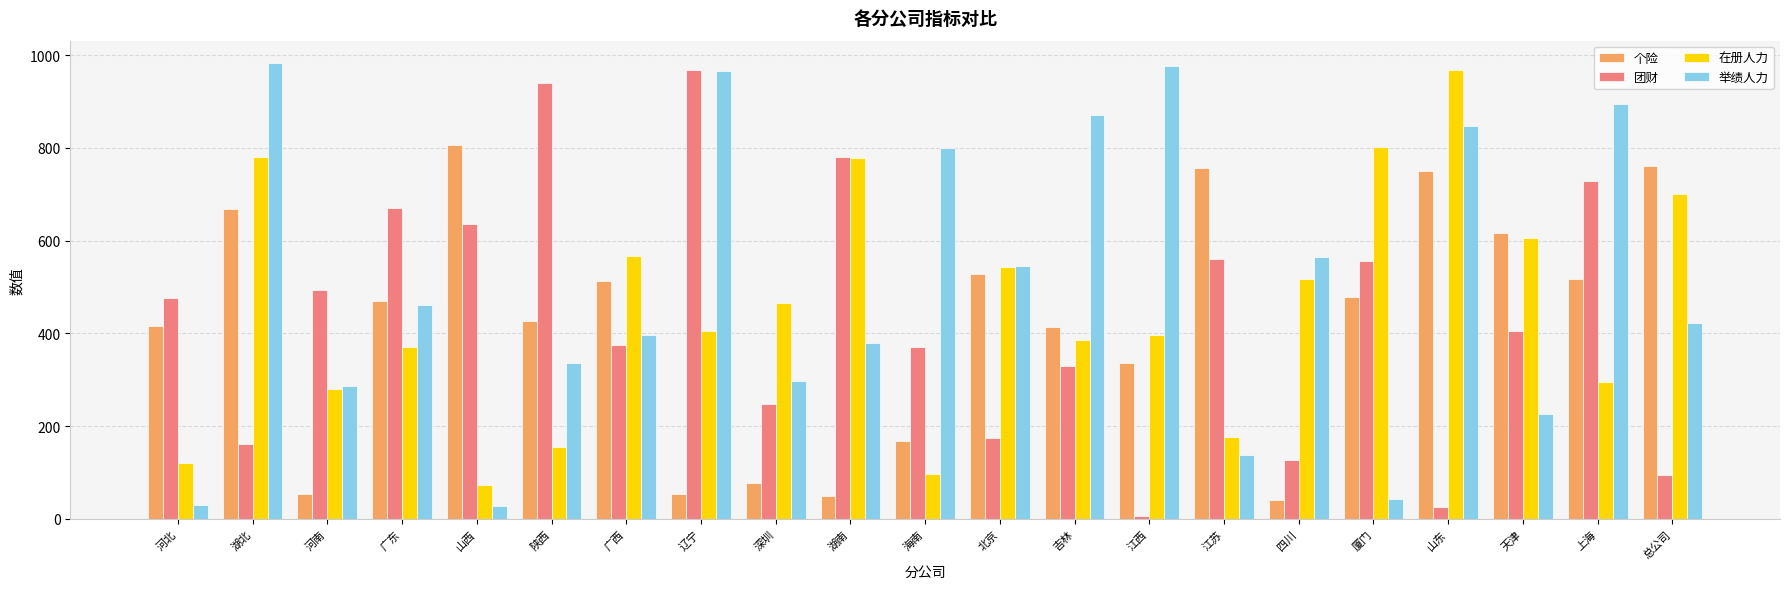

What is the difference between the highest and lowest values at 广西?

190.2